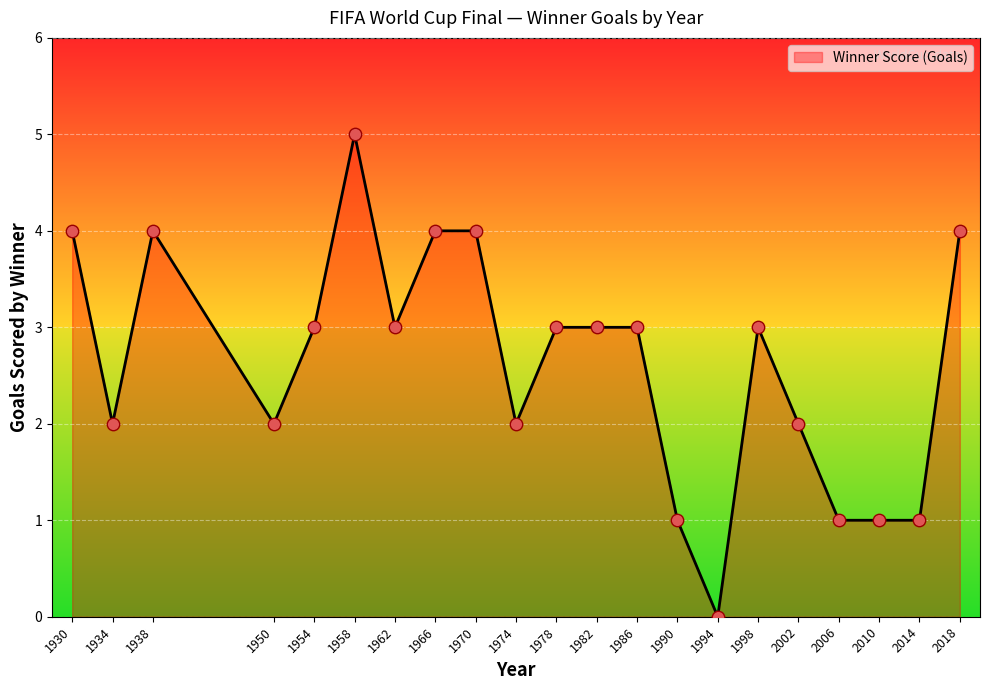

What is the change in value from 1950 to 1994?

-2